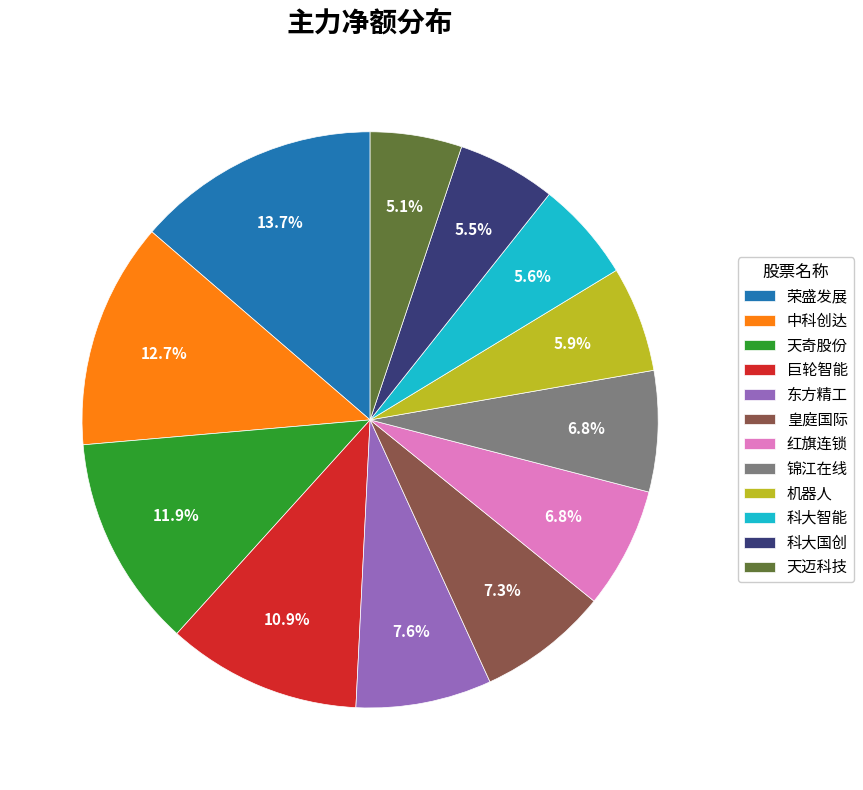

Does 荣盛发展 account for over 50% of the chart?

No